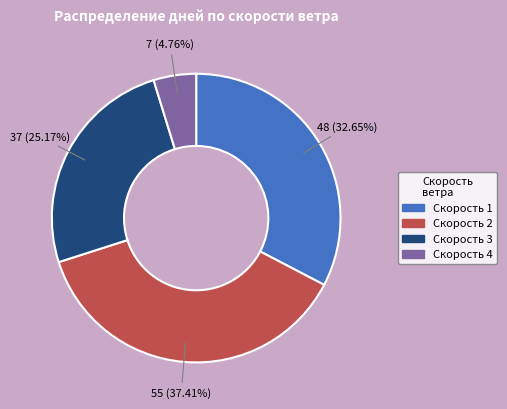

Does any single category account for the majority?

No